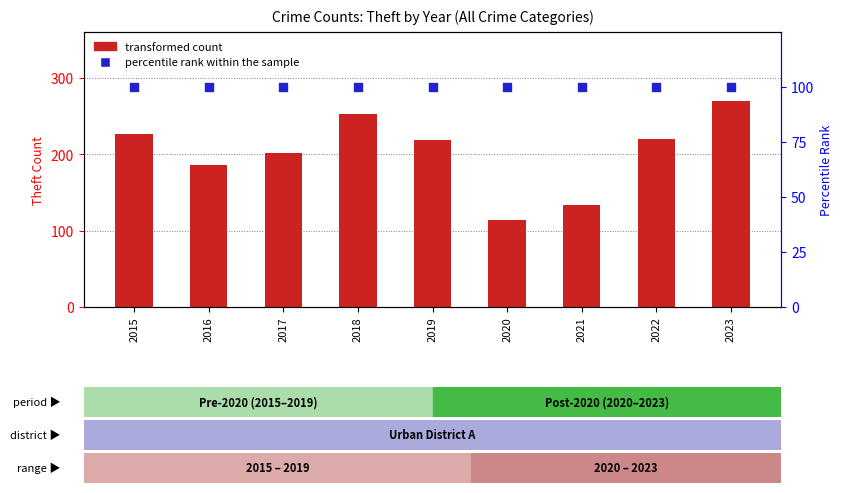

Which series has the largest total across all categories?

transformed count